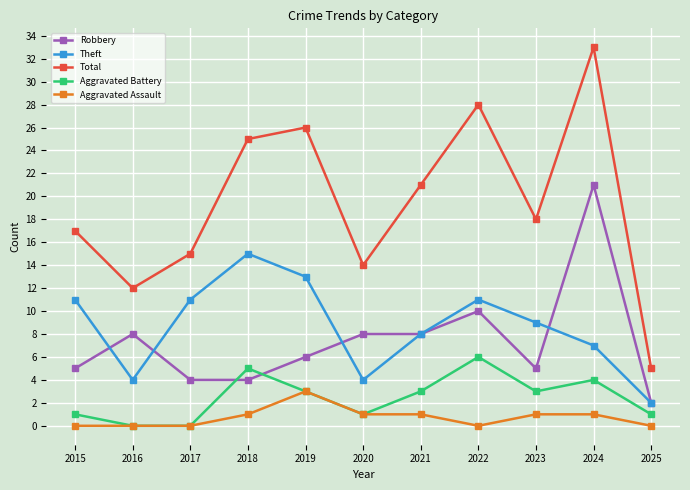

Where is the first local maximum for Robbery?

2016